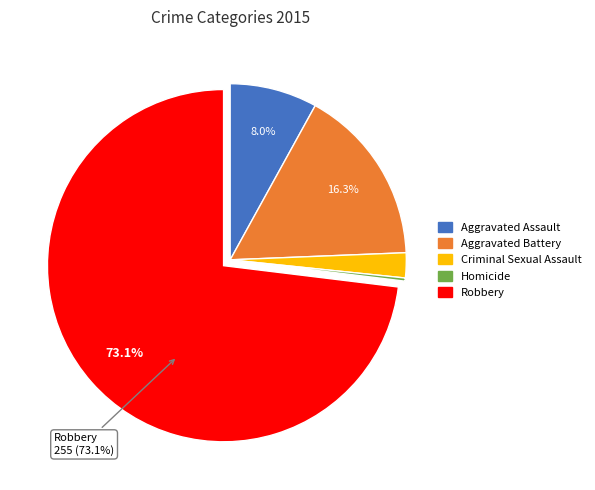

To the nearest percent, what is the combined percentage of Criminal Sexual Assault and Aggravated Battery?

19%